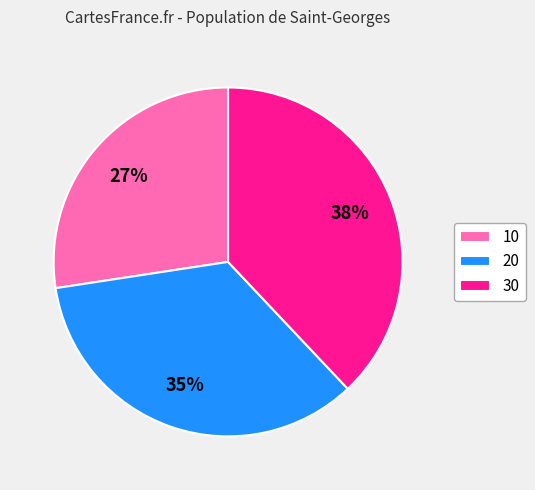

Which slice is the largest?

30